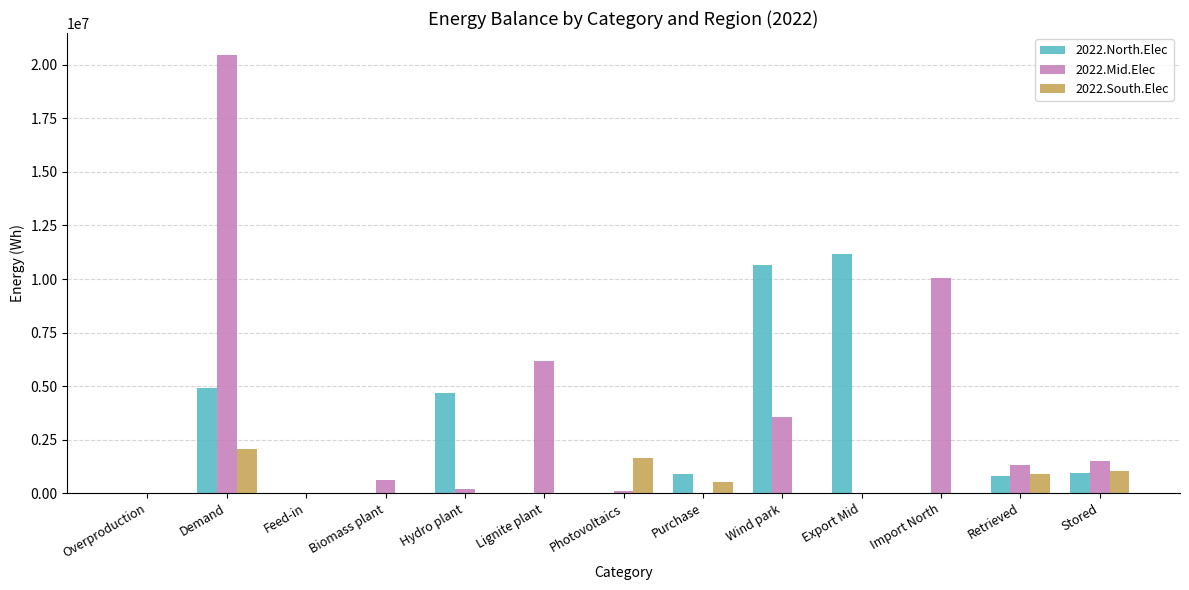

What is the sum of all 2022.North.Elec values?

34092105.9